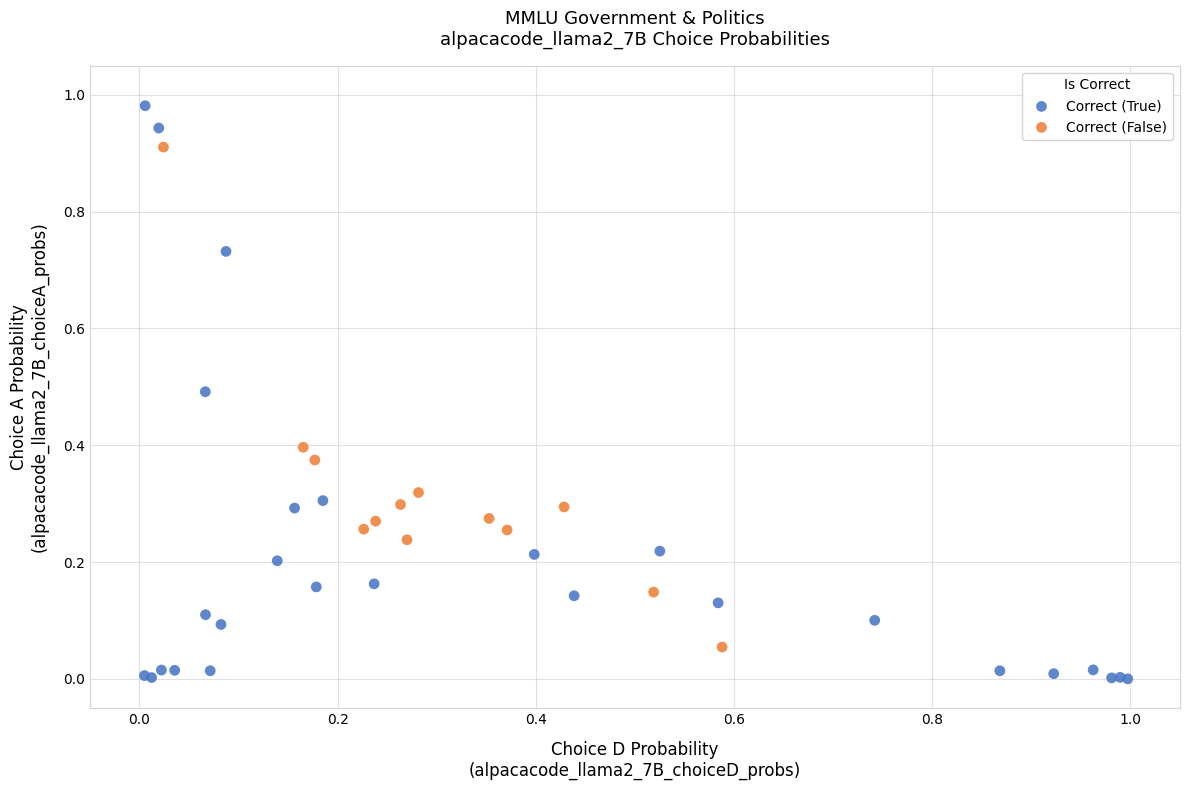

Which series reaches the maximum Y coordinate?

Correct (True)